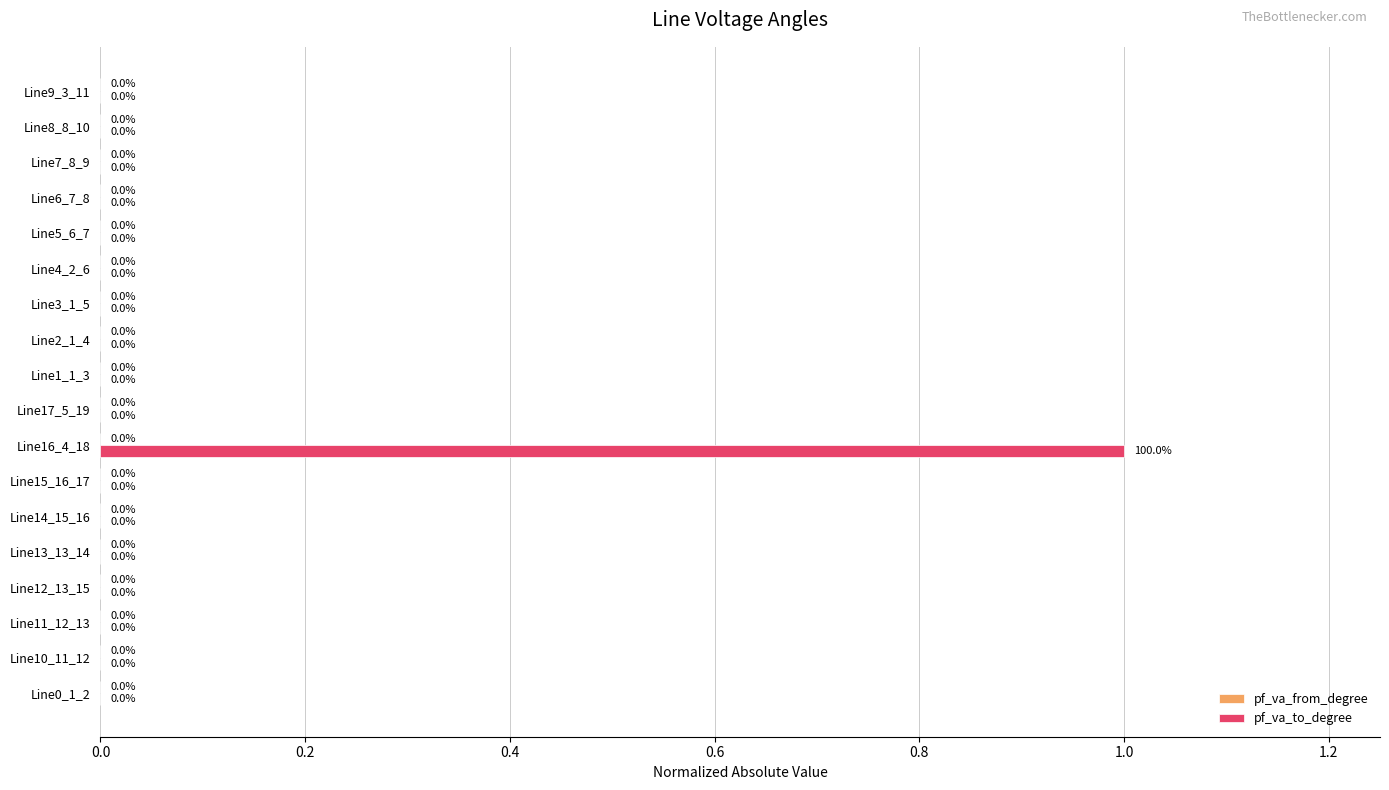

What is the sum of all pf_va_to_degree values?

1.0